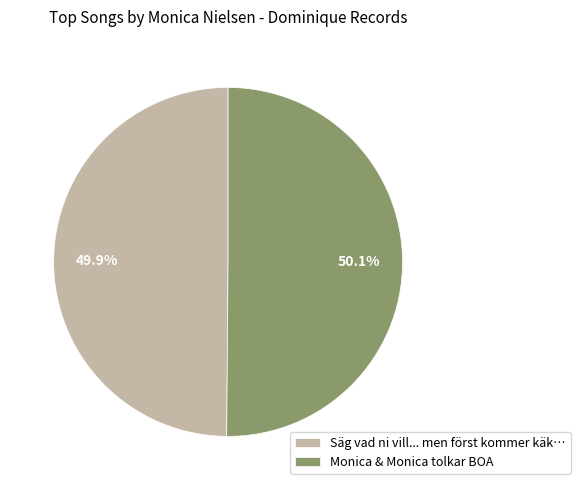

Approximately how many times larger is the value at Monica & Monica tolkar BOA compared to Säg vad ni vill... men först kommer käk…?

1.0